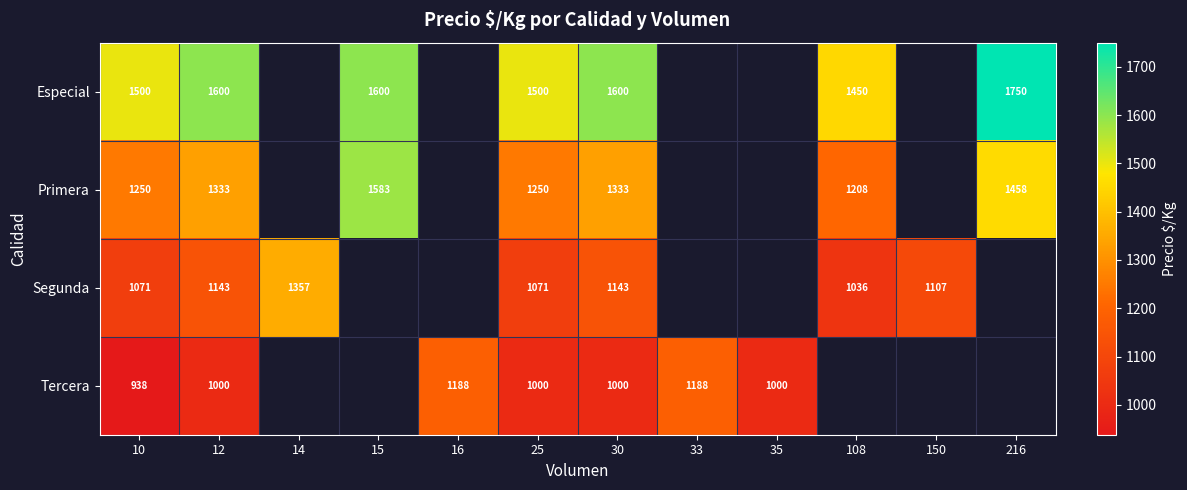

The value of Tercera at 10 is 938. True or false?

True